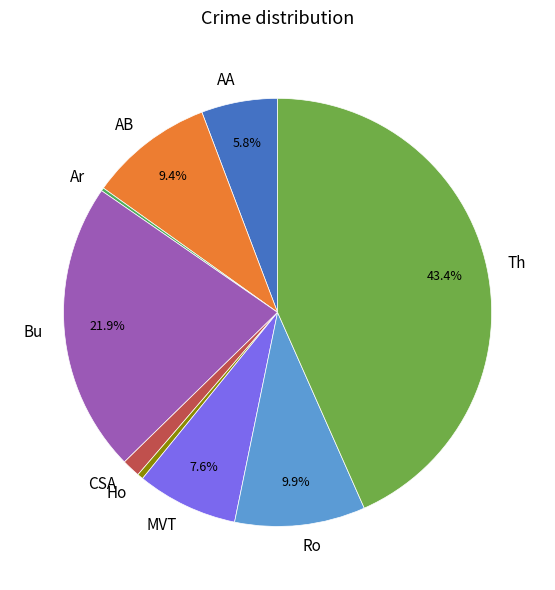

Is the sum of Bu and MVT greater than half?

No